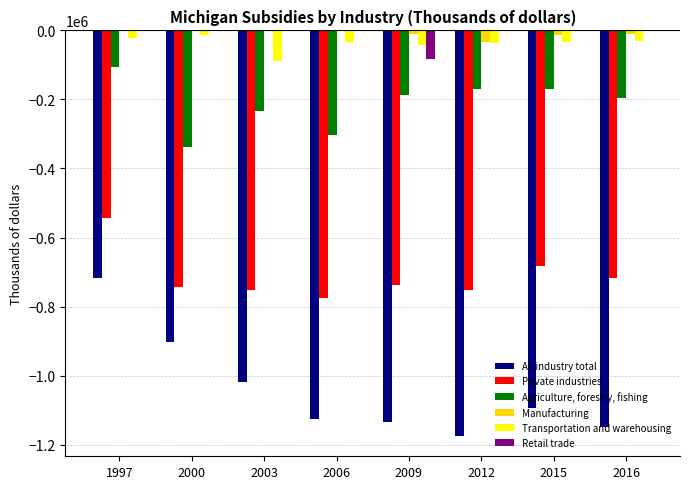

The value of All industry total at 1997 is -717929. True or false?

True